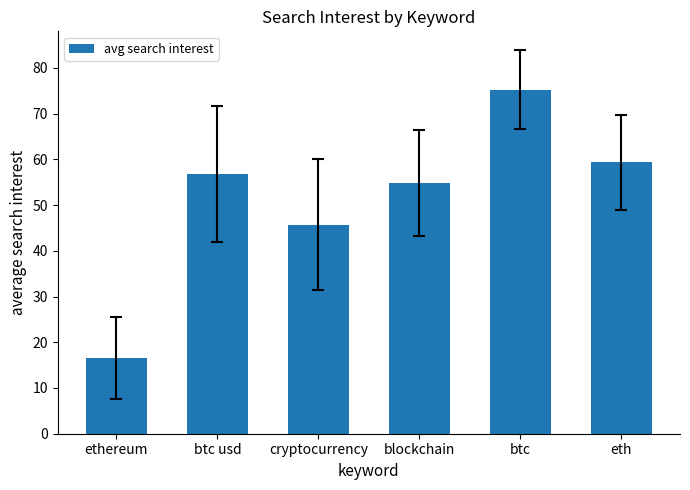

Rank the categories by value from highest to lowest.

btc, eth, btc usd, blockchain, cryptocurrency, ethereum